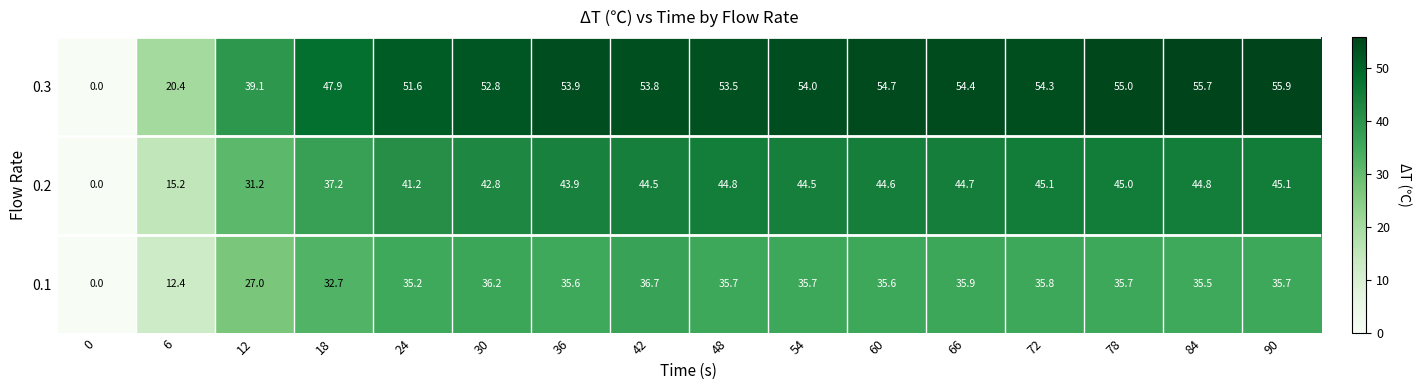

At how many categories does at least one series exceed 55?

2